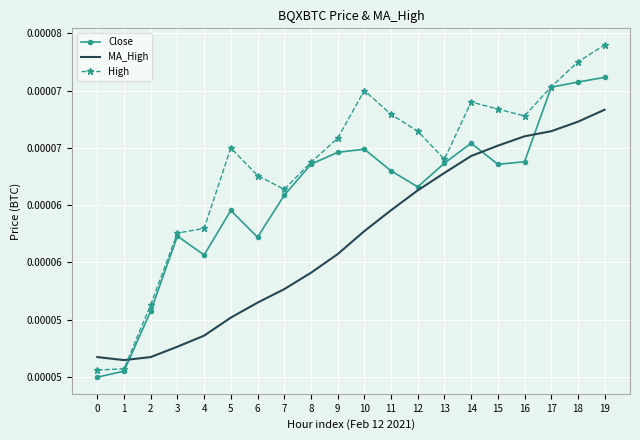

At 15, list the series in order from smallest to largest.

Close, MA_High, High